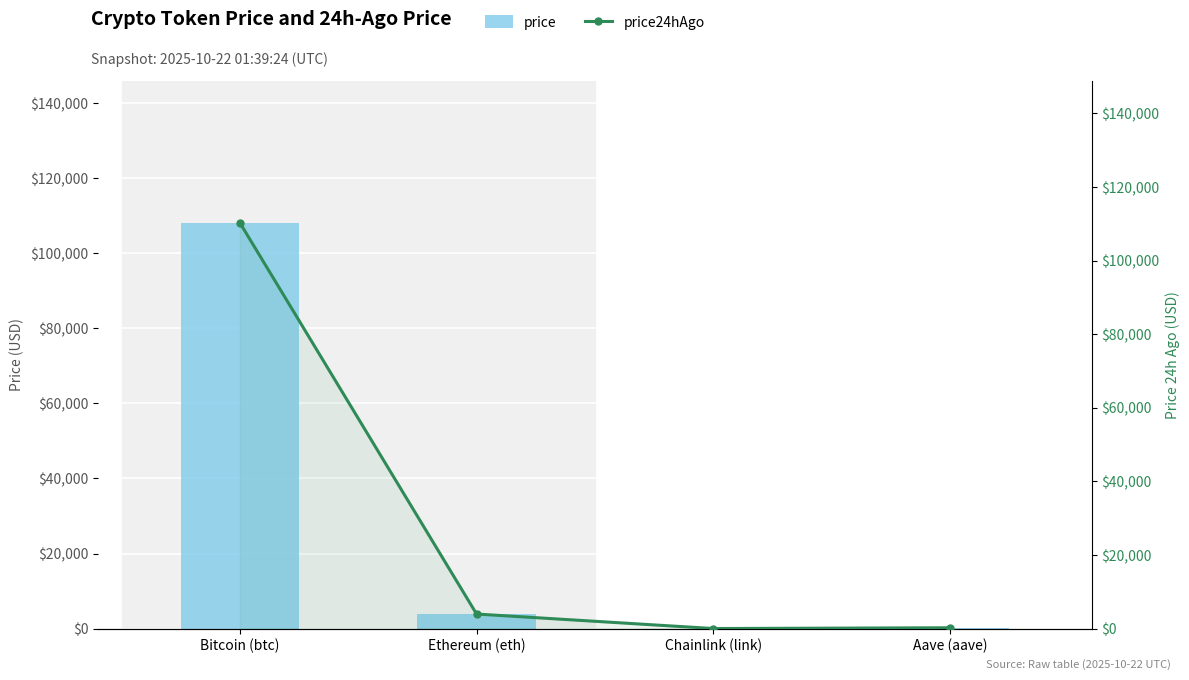

The price series shows 218.2 at Aave (aave). True or false?

True